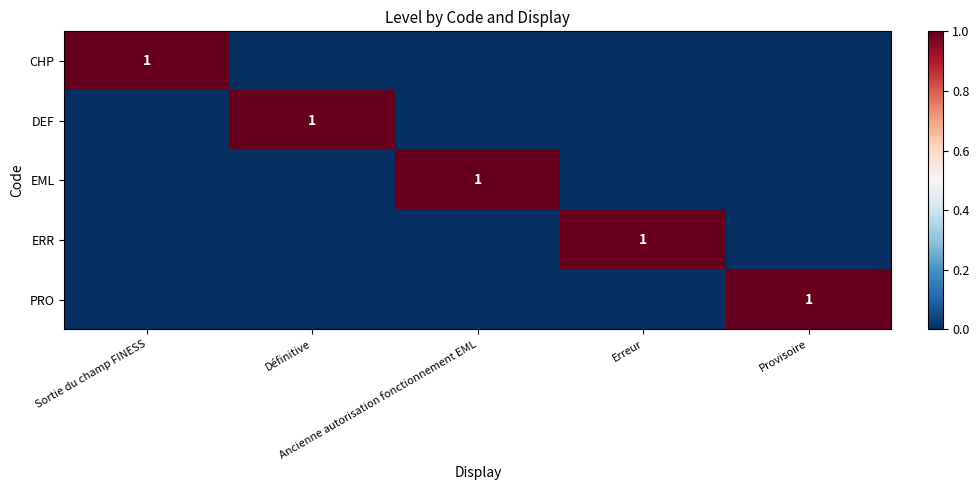

At which label does EML reach its minimum?

Sortie du champ FINESS